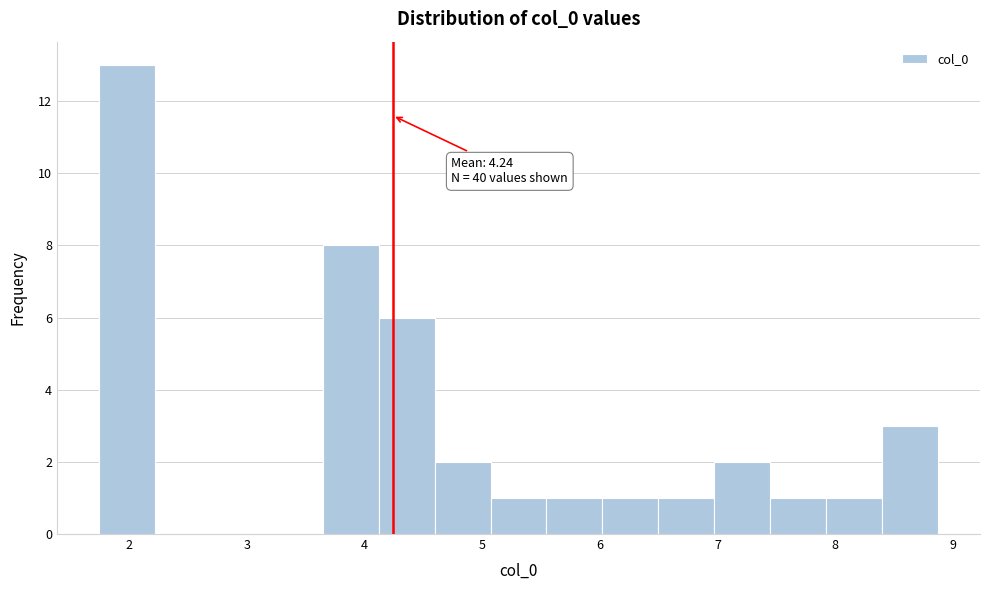

Over which range of the x-axis is the bar tallest?

1.7 to 2.2